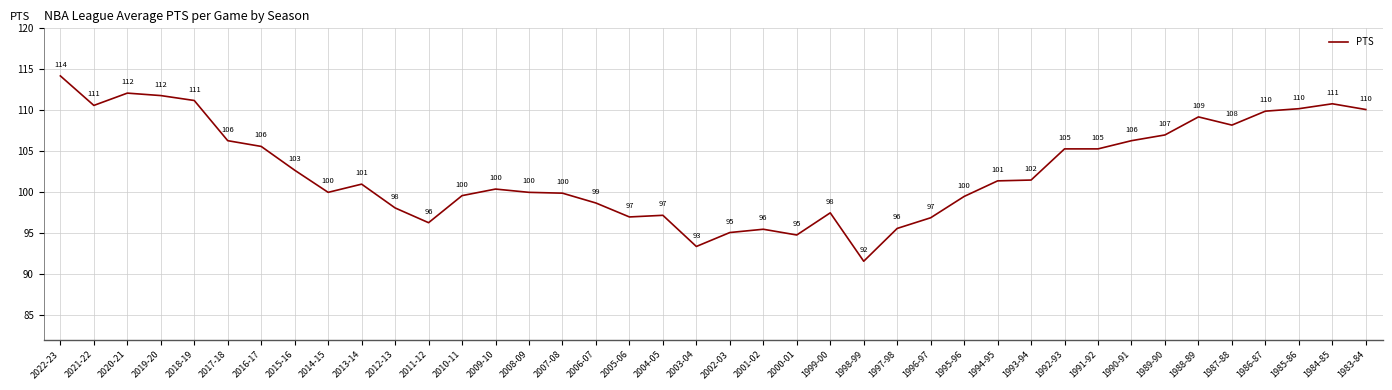

What position from the left is 1997-98?

26